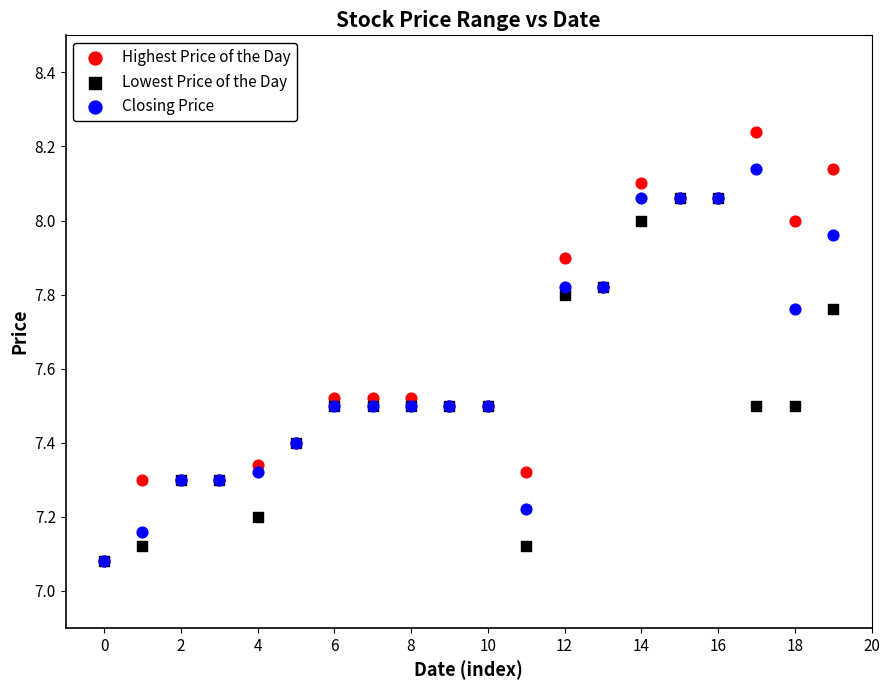

What are all the series names shown in the legend?

Highest Price of the Day, Lowest Price of the Day, Closing Price